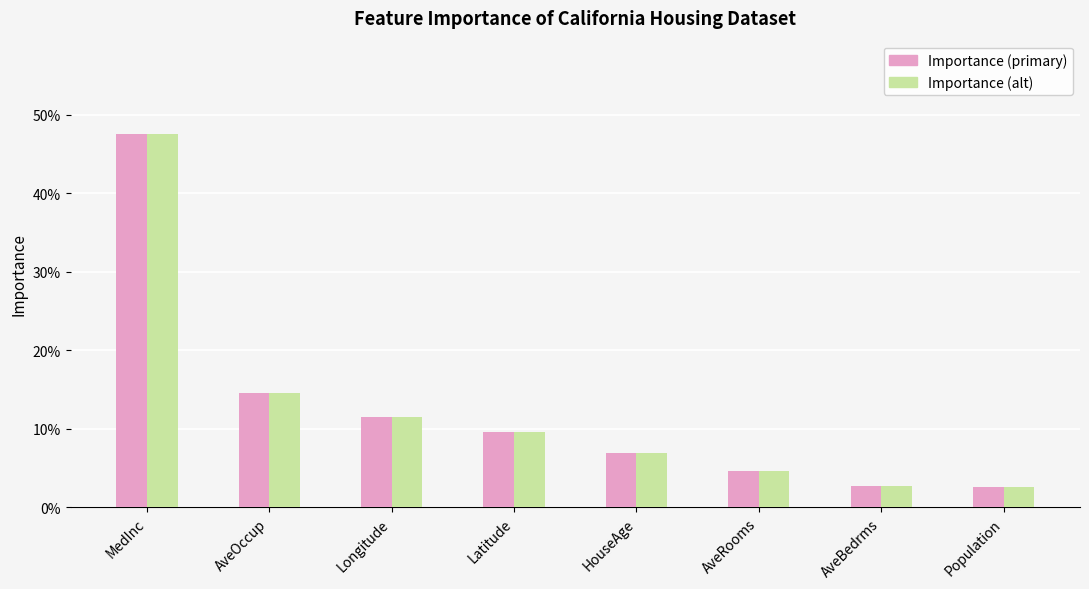

What are all the series names shown in the legend?

Importance (primary), Importance (alt)